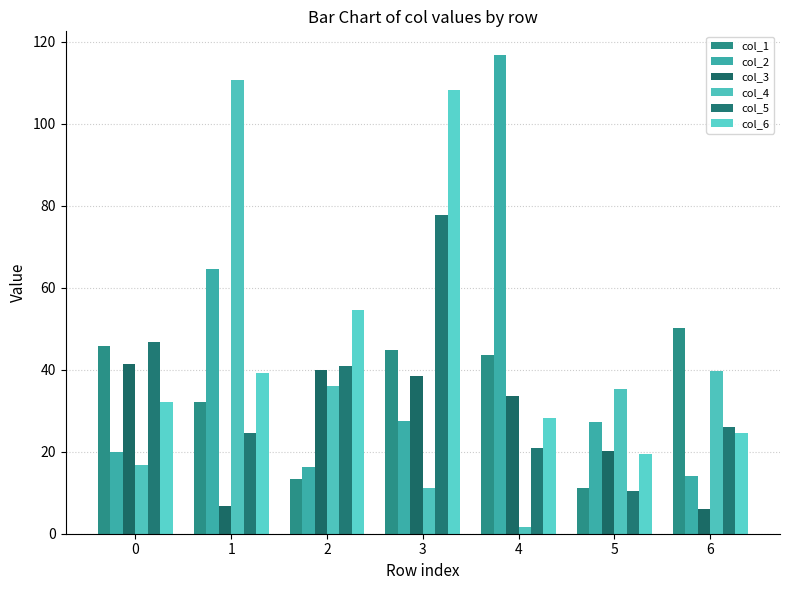

Which series has the largest total across all categories?

col_6